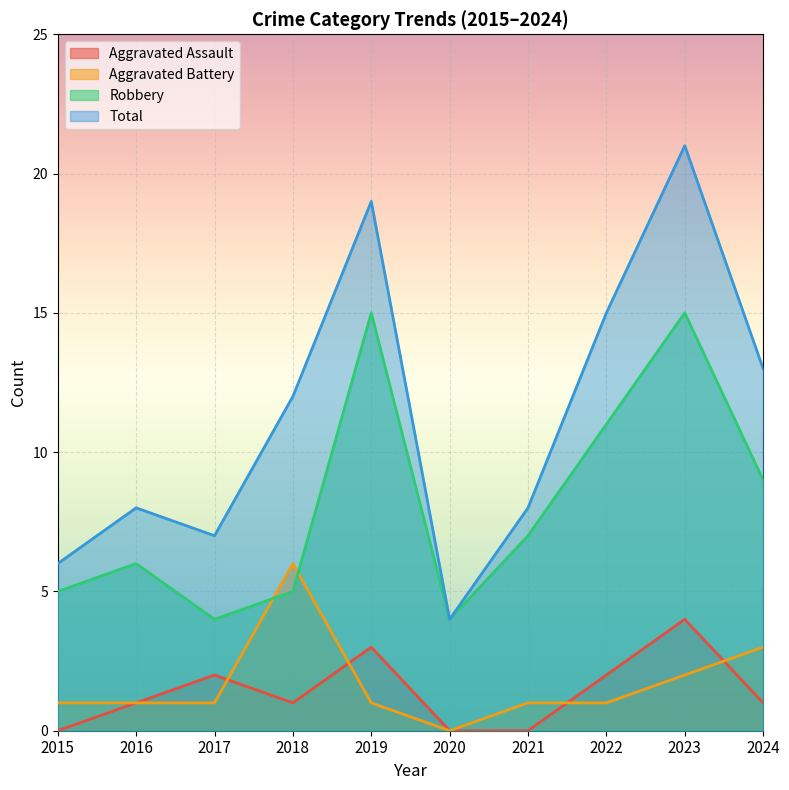

Count the Aggravated Battery values in the range 1 to 2.

7